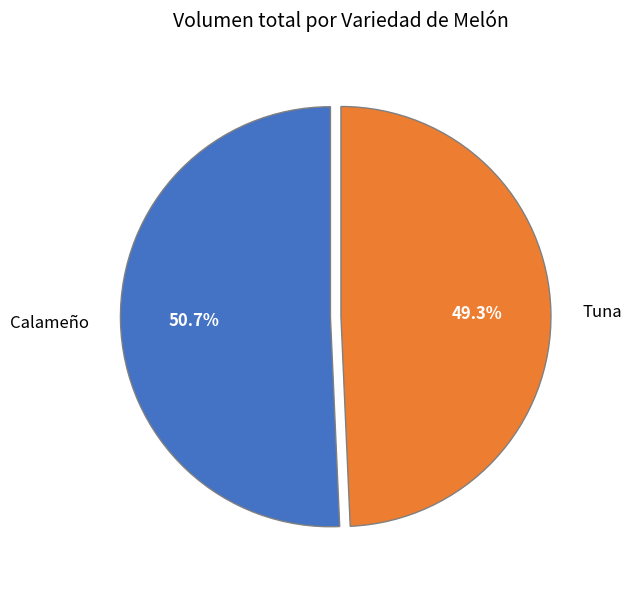

What percentage is NOT represented by Tuna?

50.7%